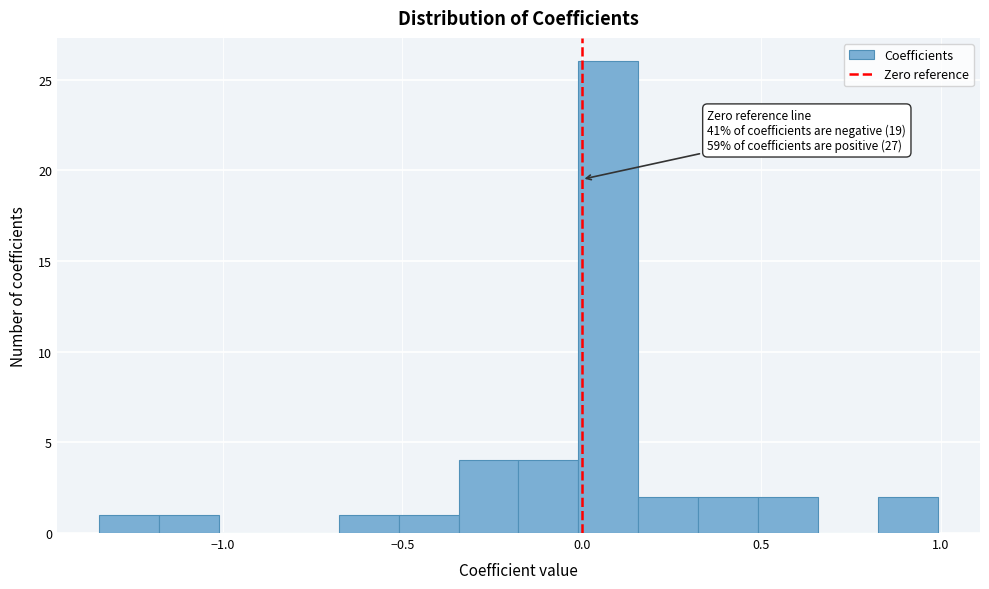

Around what value on the x-axis is the tallest bar? Give the approximate position of its centre, as read against the axis.

0.05